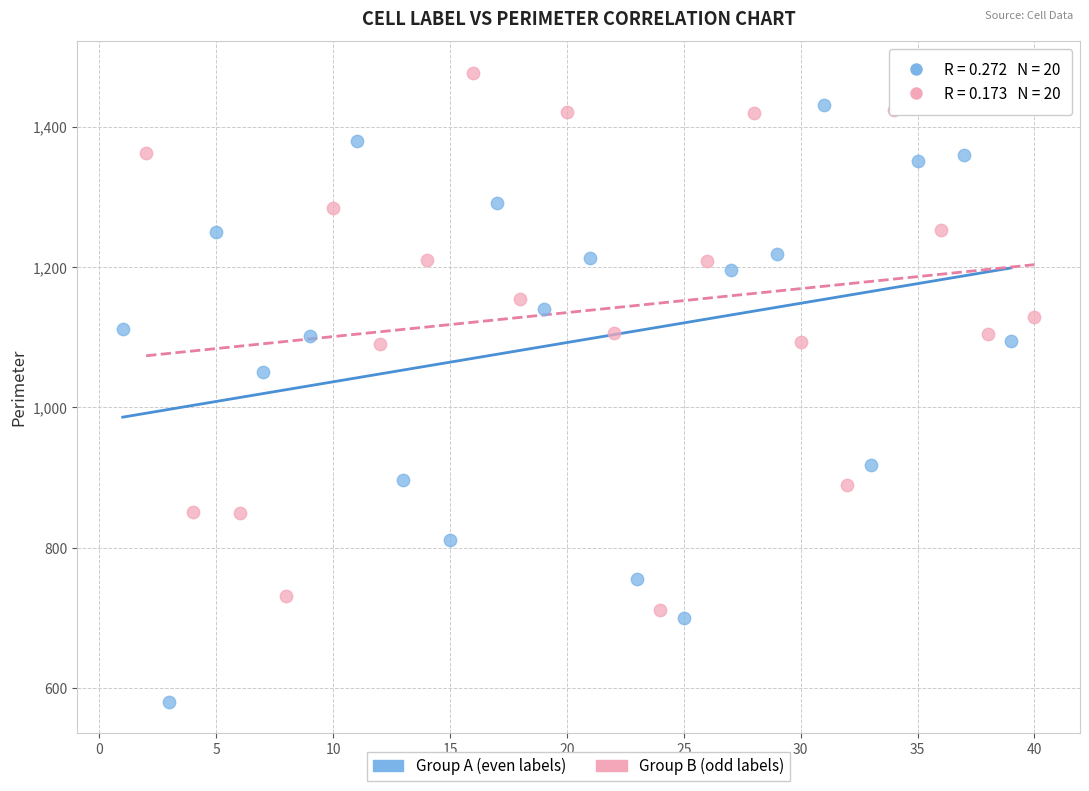

Which series contains the highest Y value?

Group B (odd labels)